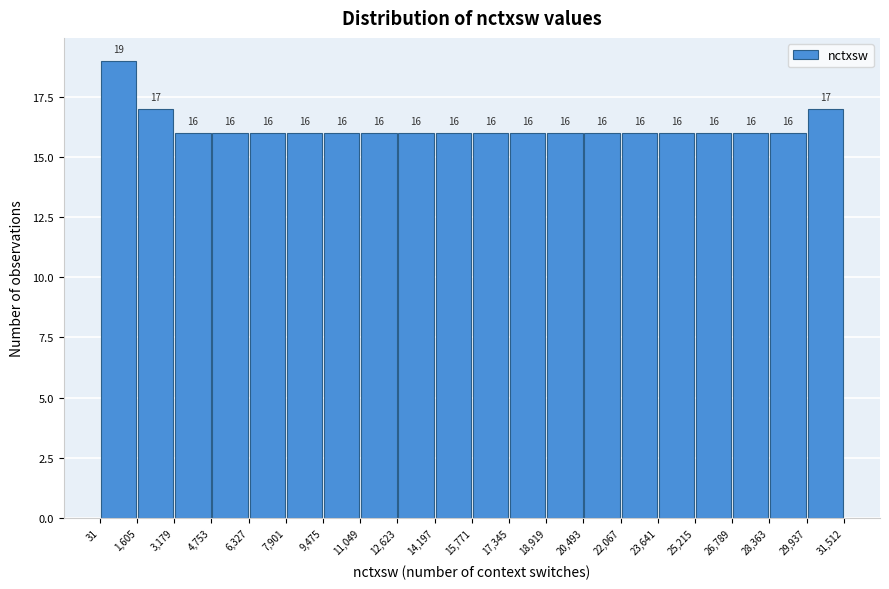

What is the height of the bar covering 3,179 to 4,753 on the x-axis?

16